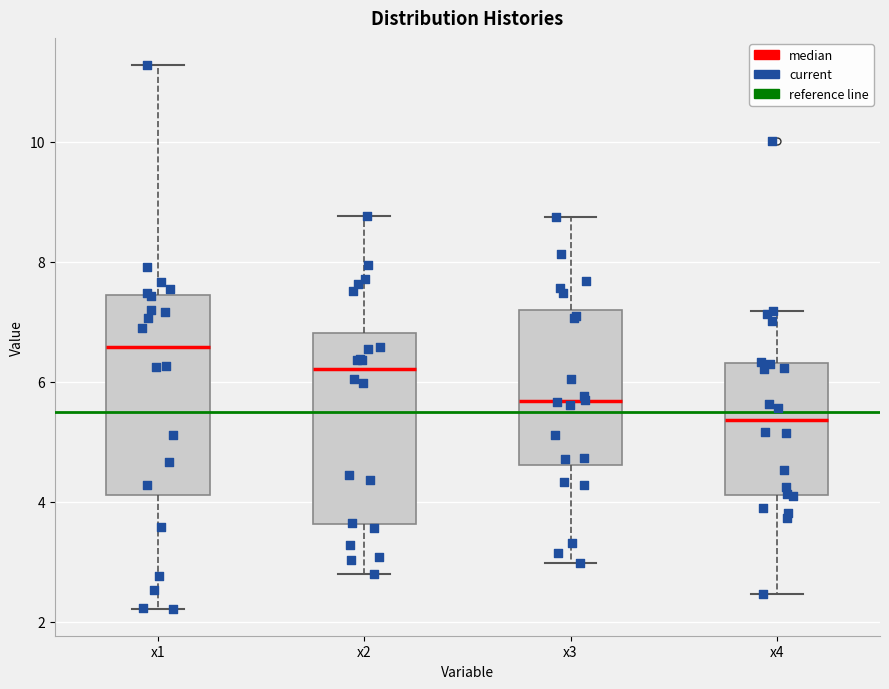

Reading left to right, read every box against the y-axis: the position of its median line, the range the box covers, and the ends of its whiskers. The values are not printed on the chart, so give them approximately, as read against the axis.

x1: median 6.6, box 4.2 to 7.4, whiskers 2.2 to 11.2
x2: median 6.2, box 3.6 to 6.8, whiskers 2.8 to 8.8
x3: median 5.6, box 4.6 to 7.2, whiskers 3.0 to 8.8
x4: median 5.4, box 4.2 to 6.4, whiskers 2.4 to 7.2